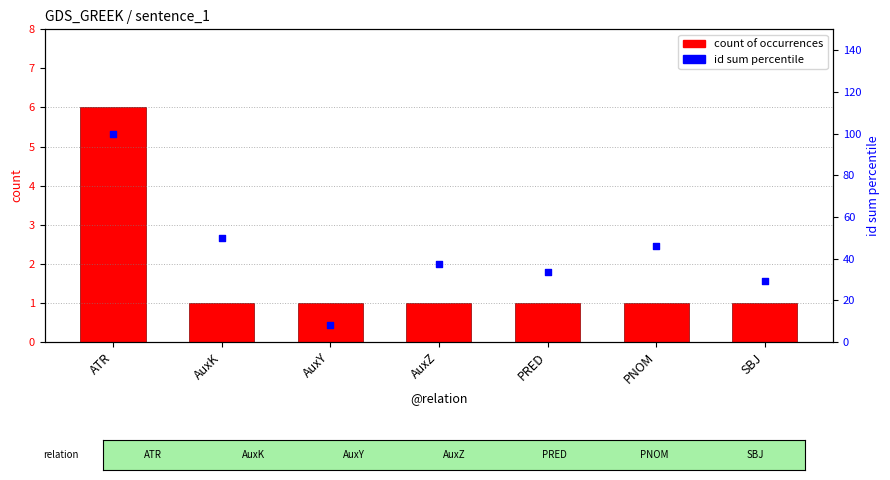

Which series contains the lowest Y value?

count of occurrences